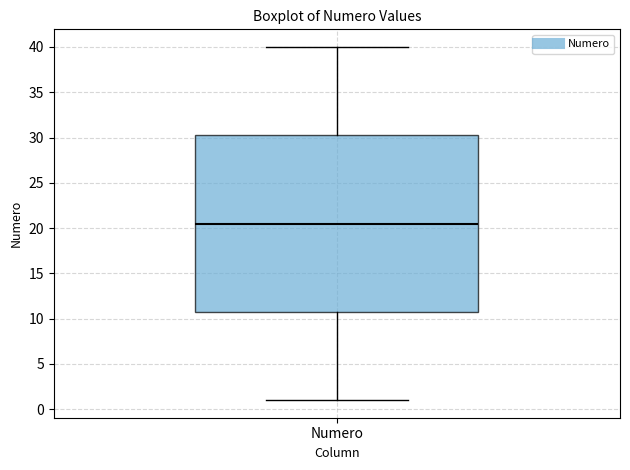

Read this box plot against the y-axis: the position of the median line, the range covered by the box, and the ends of both whiskers. The values are not printed on the chart, so give them approximately, as read against the axis.

median 20.5, box 11.0 to 30.5, whiskers 1.0 to 40.0